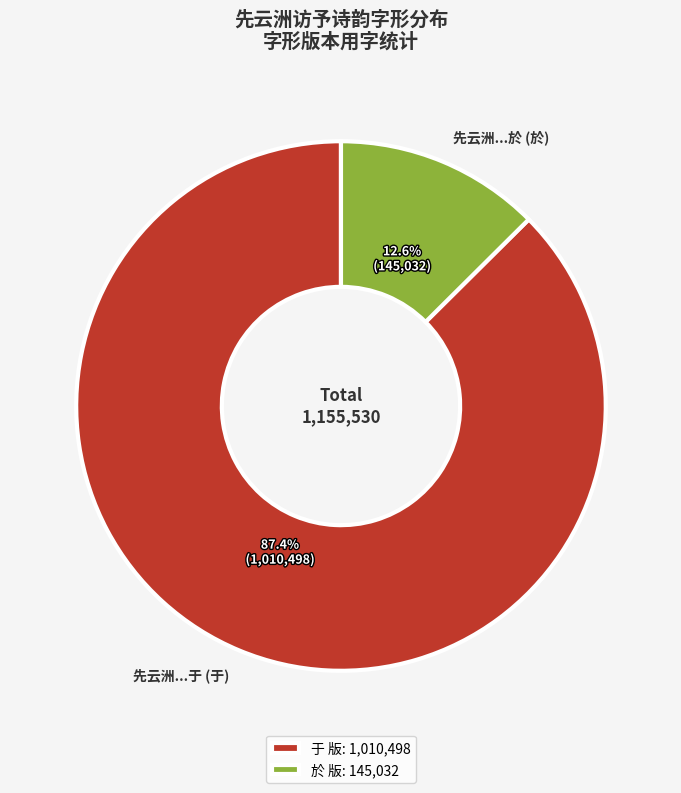

Does 先云洲...於 (於) account for over 50% of the chart?

No